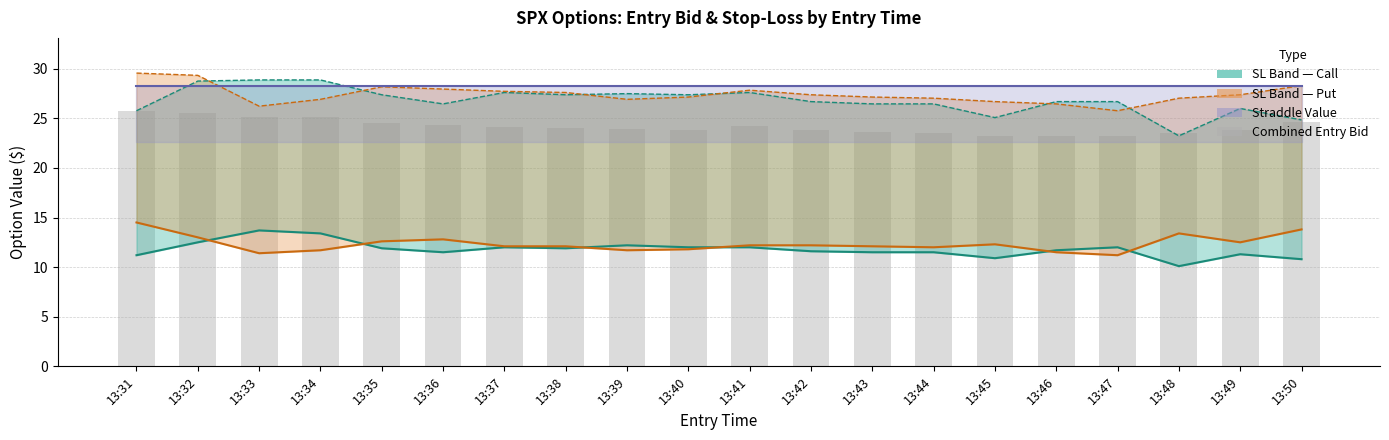

Count the number of categories in the chart.

20